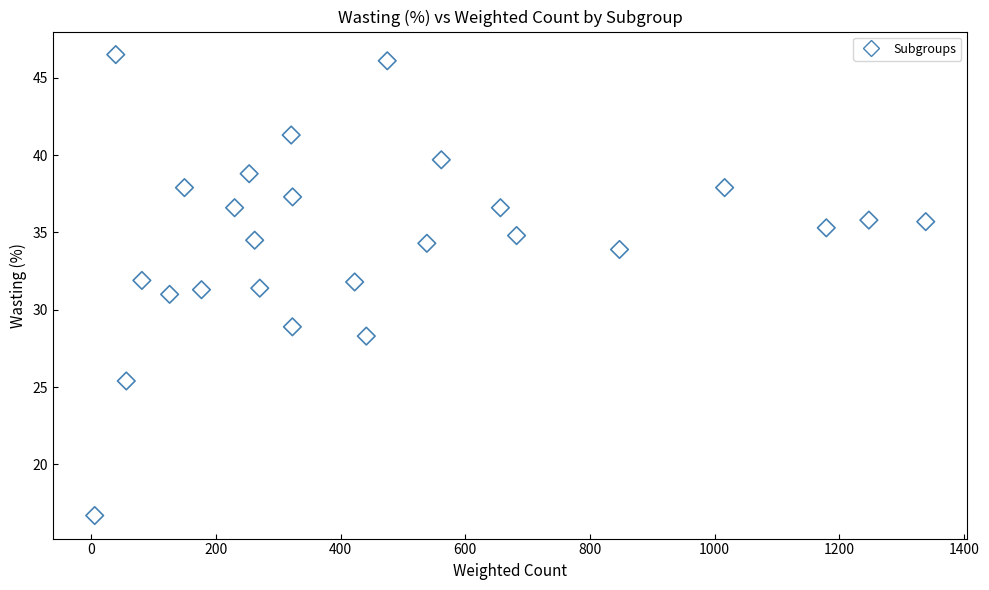

What is the range of Y values (max minus min)?

29.8